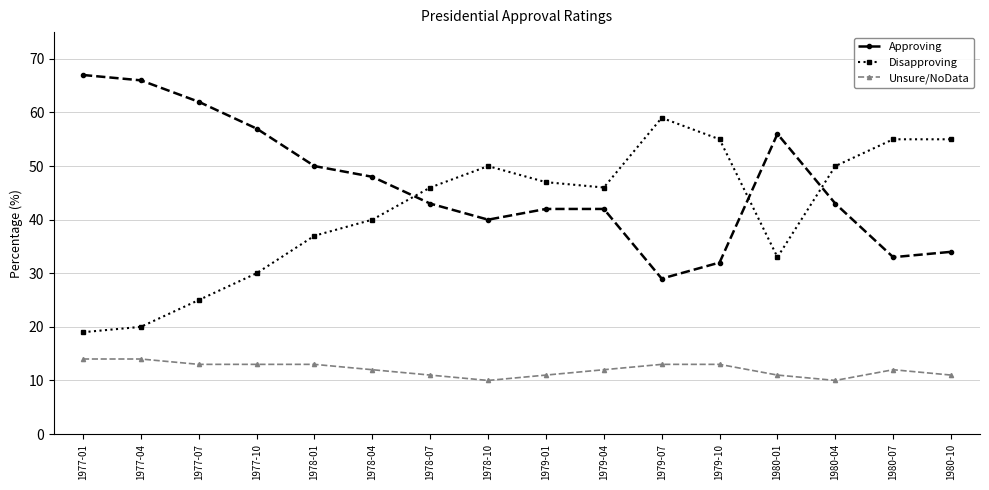

True or false: Unsure/NoData and Approving cross at least once.

False